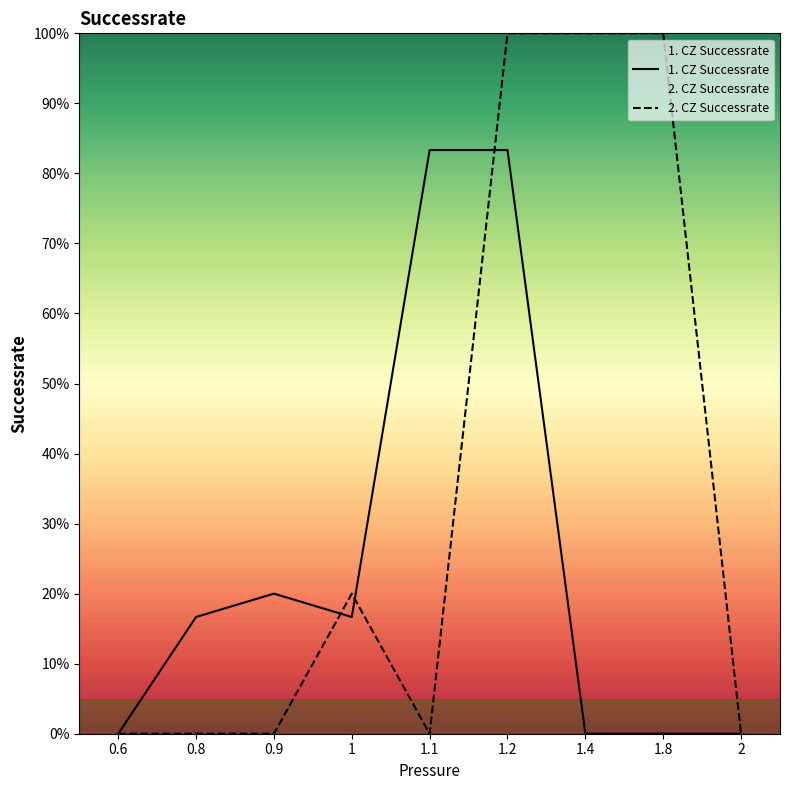

What position from the right is 1.2?

4